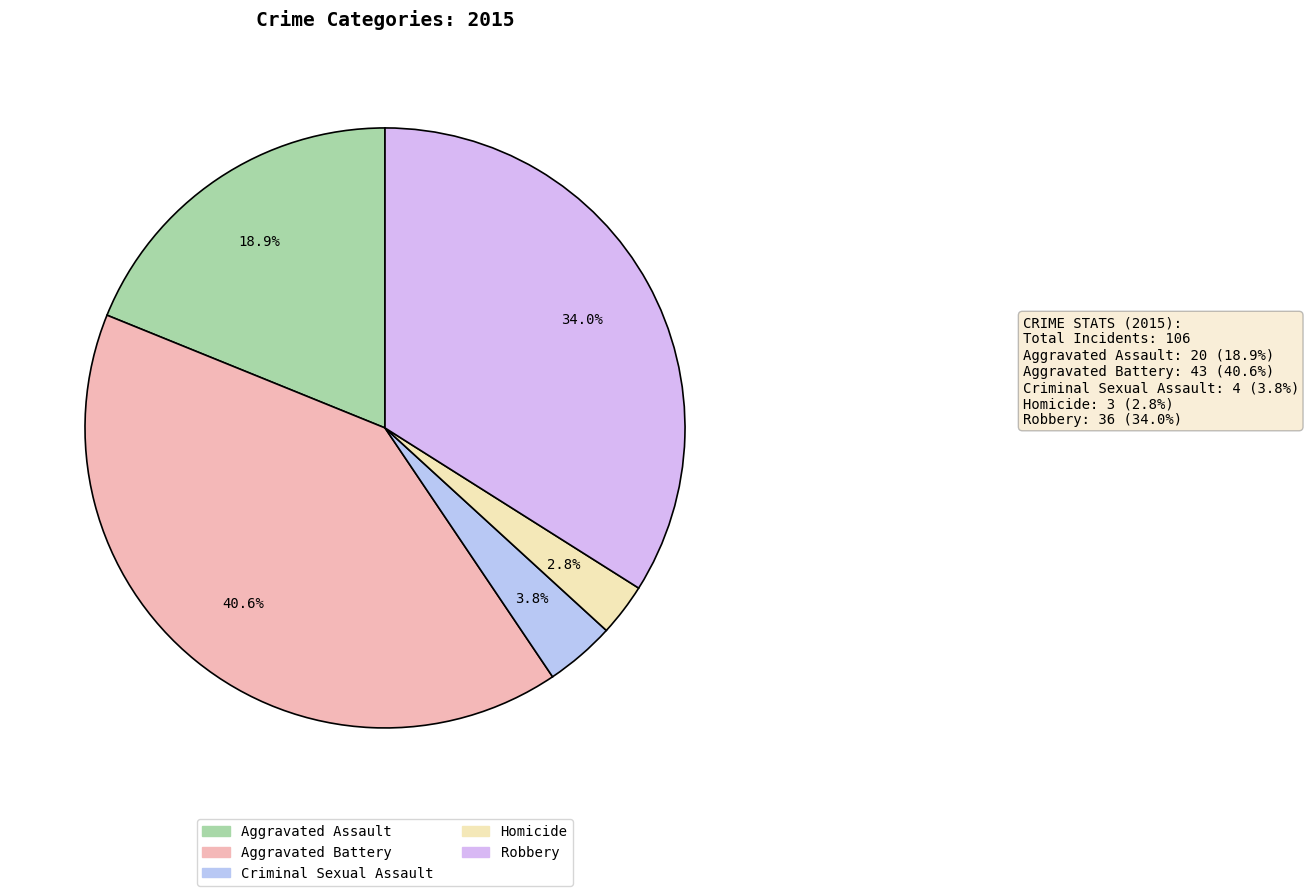

How many slices are in this pie chart?

5